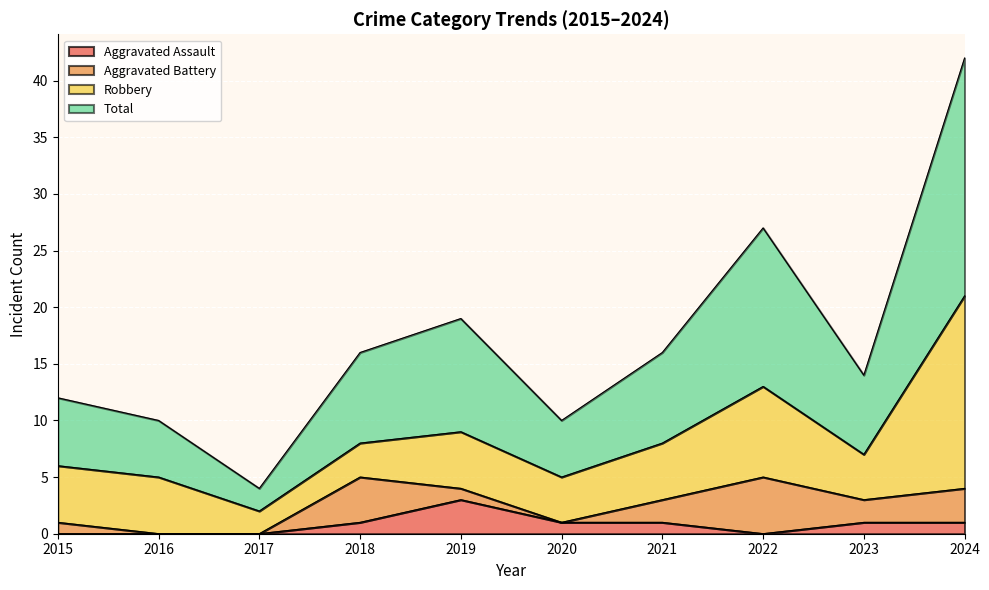

At which category is the sum across all series the highest?

2024